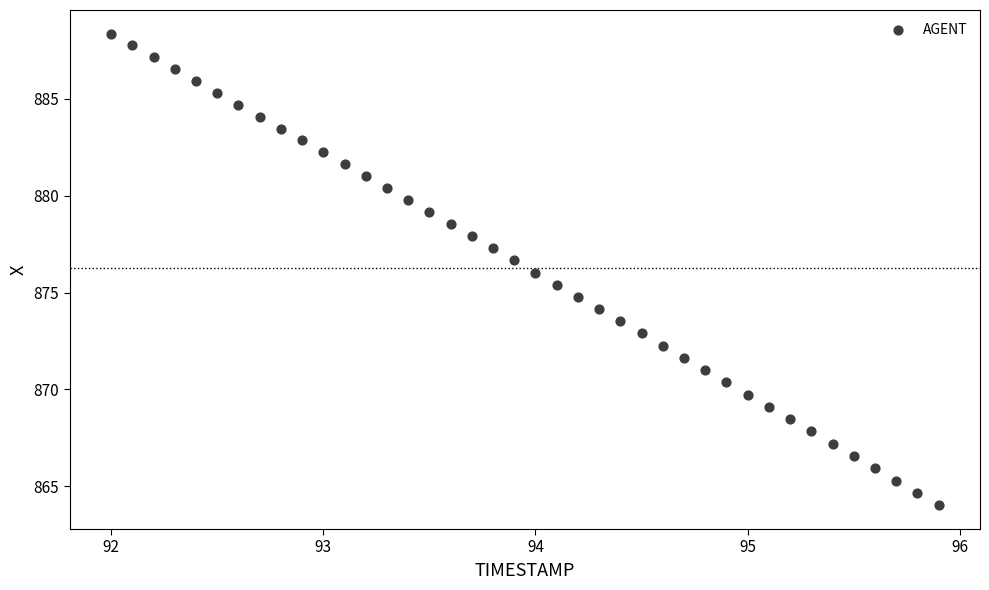

What is the range of X values (max minus min)?

3.9